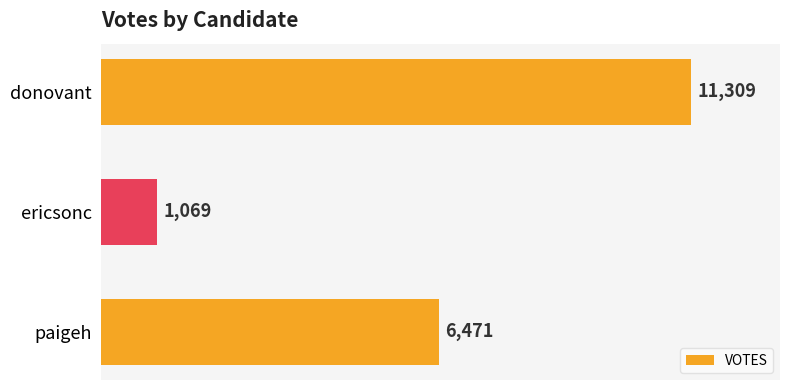

At which label is the value closest to 6189?

paigeh